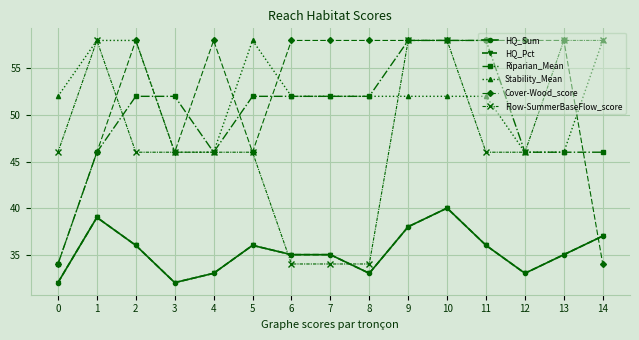

Where do HQ_Sum and Flow-SummerBaseFlow_score first cross each other?

5 and 6